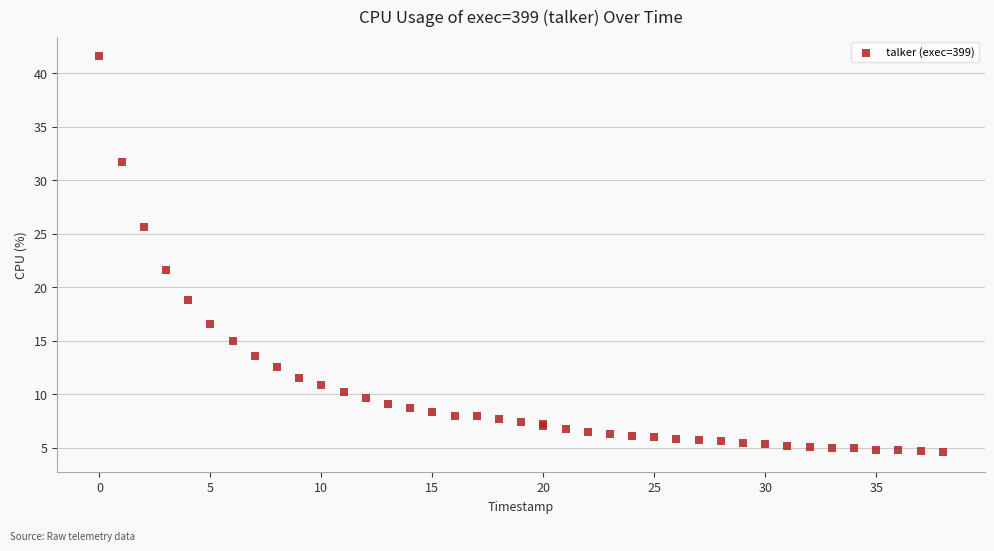

What Y value in the scatter plot is closest to 23?

21.6